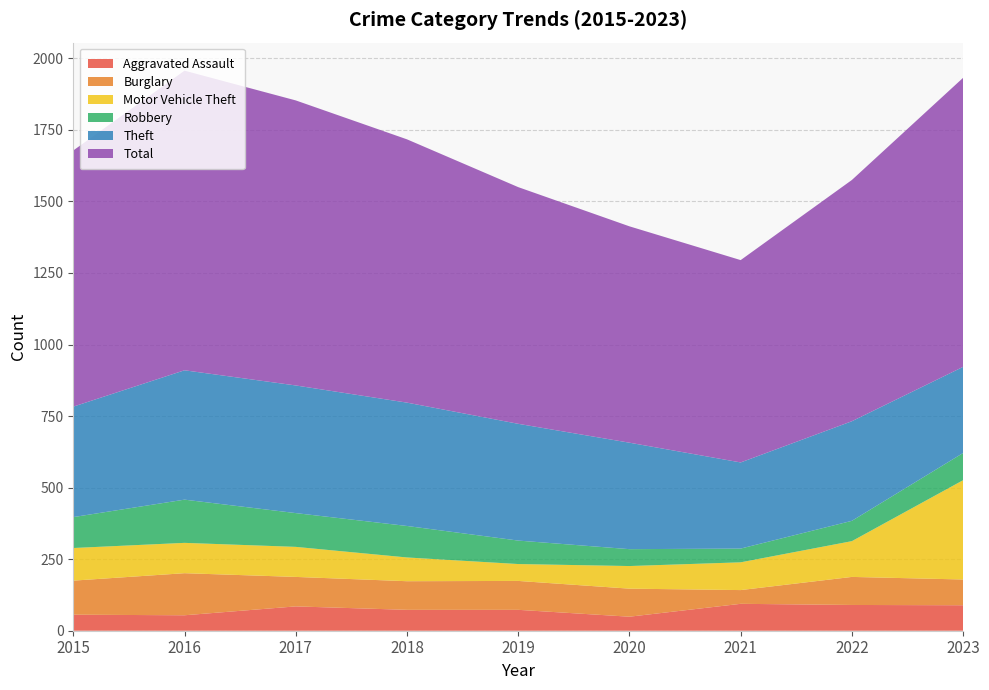

Reading left to right, transcribe all the data shown in this chart.

Aggravated Assault: 56	54	85	73	73	49	94	90	89
Burglary: 119	147	103	100	101	98	48	98	90
Motor Vehicle Theft: 114	106	105	83	59	79	97	125	347
Robbery: 108	151	118	110	82	59	48	71	95
Theft: 386	452	446	431	408	372	301	348	301
Total: 895	1047	996	920	827	756	707	843	1010